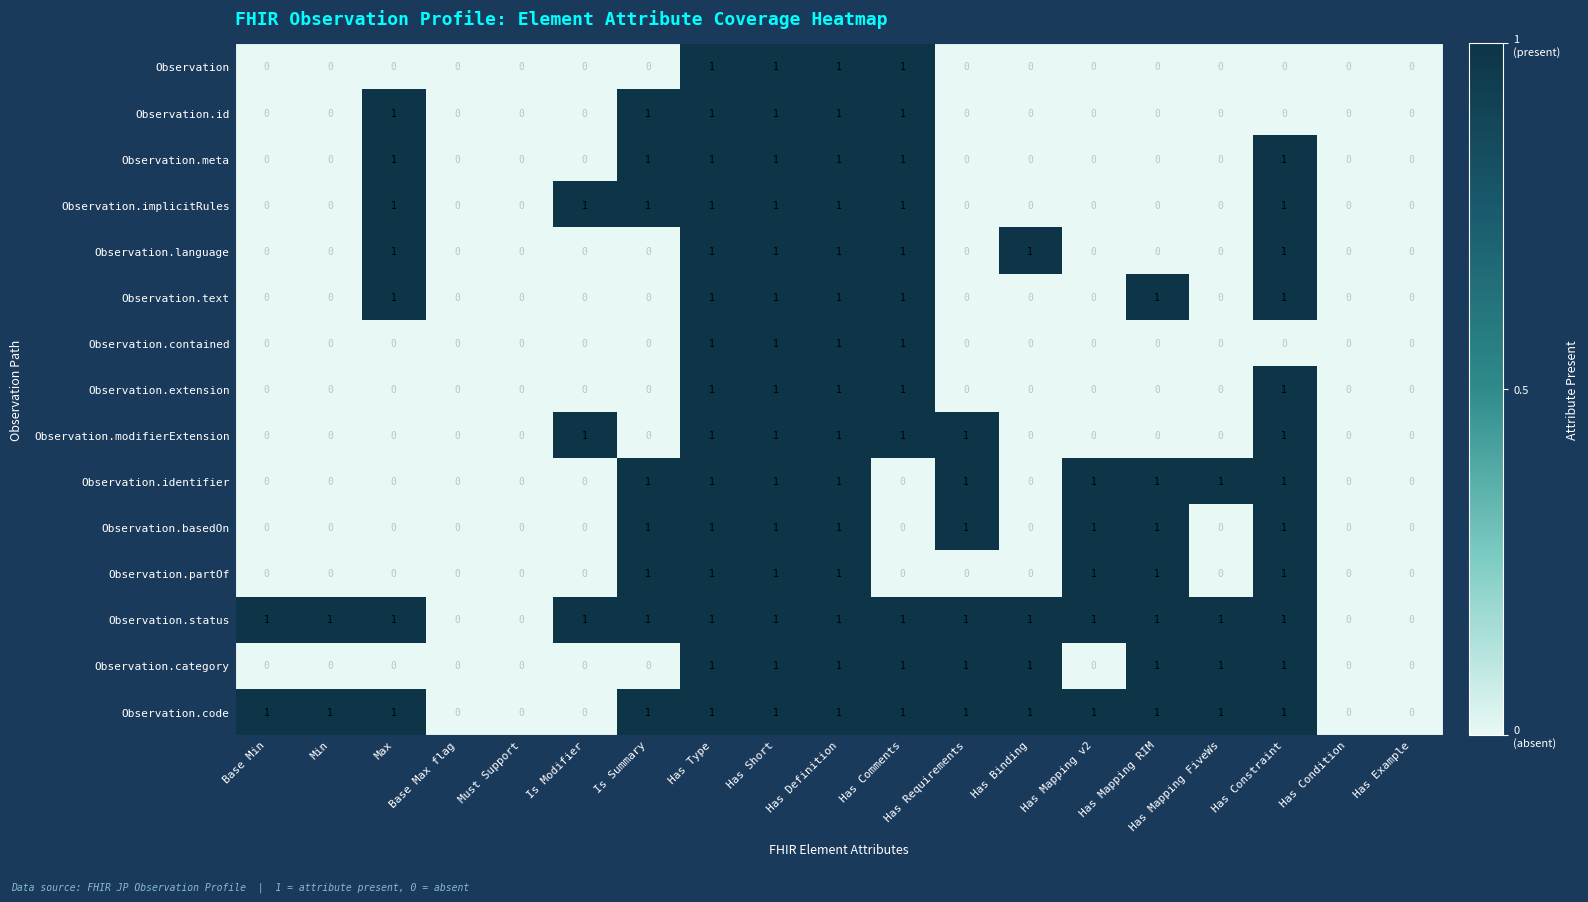

What is the sum of all Observation.code values?

14